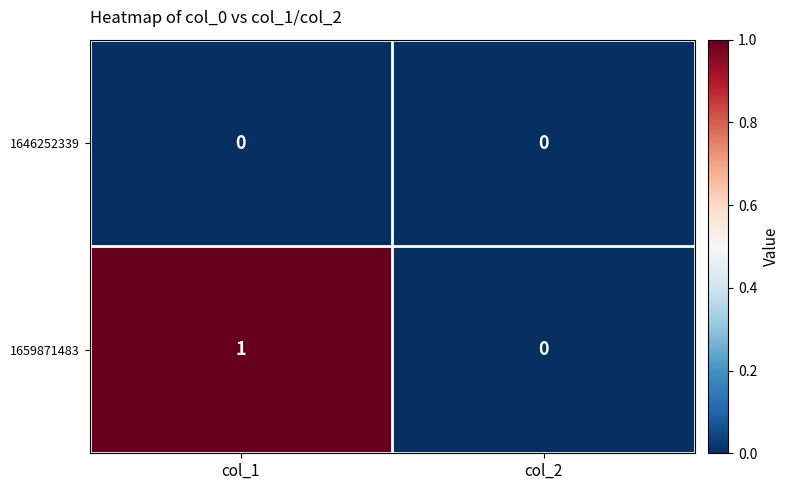

List the series in order of their peak value, highest first.

1659871483, 1646252339